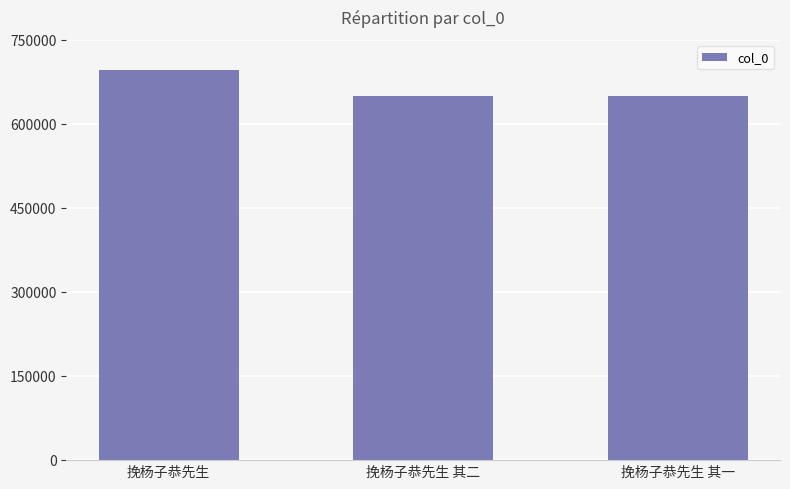

The value at 挽杨子恭先生 is 975427. True or false?

False